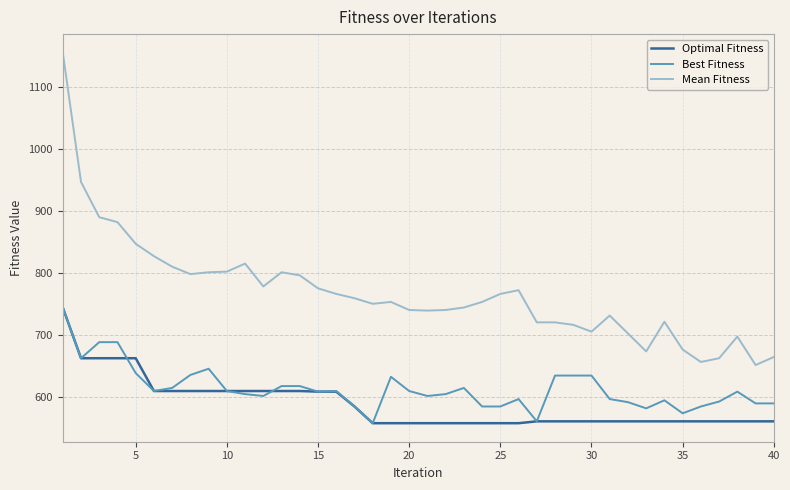

True or false: Optimal Fitness and Mean Fitness cross at least once.

False